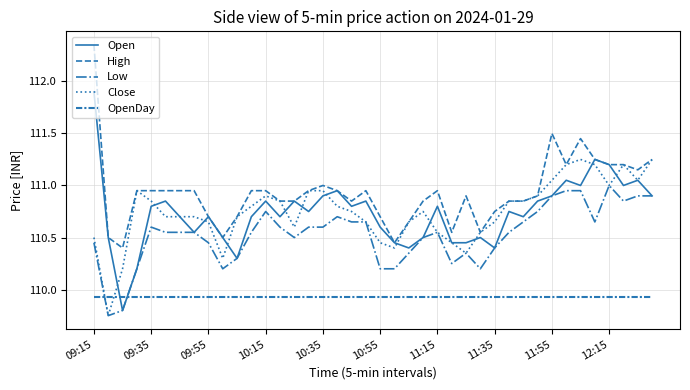

How many interior local peaks does the High series have?

6